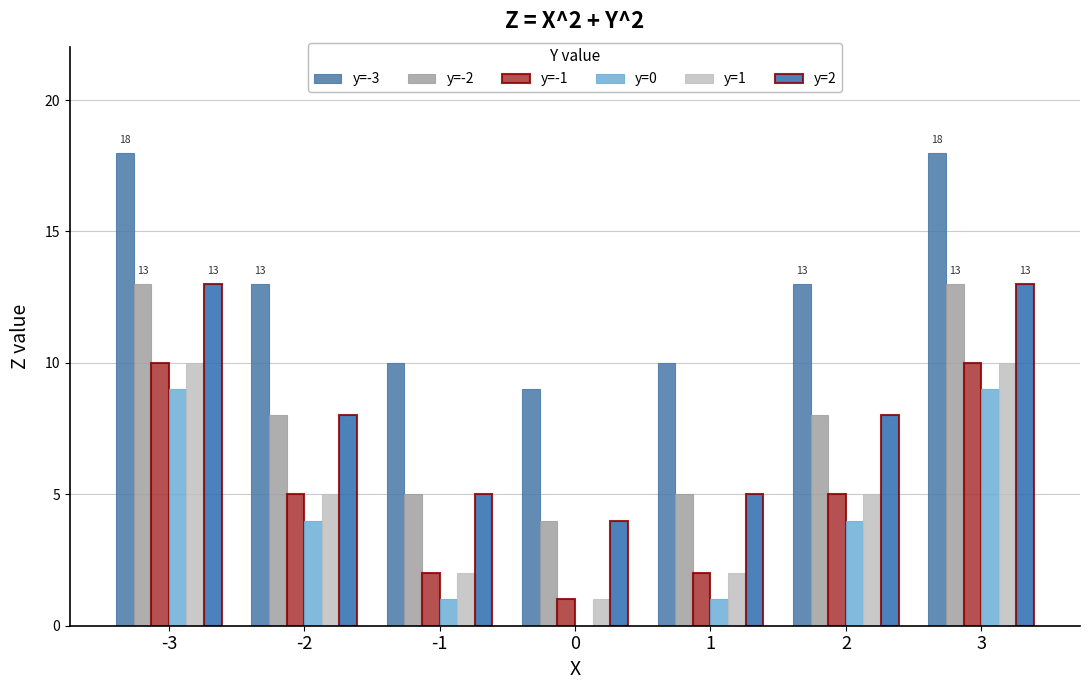

Are the bars horizontal?

No